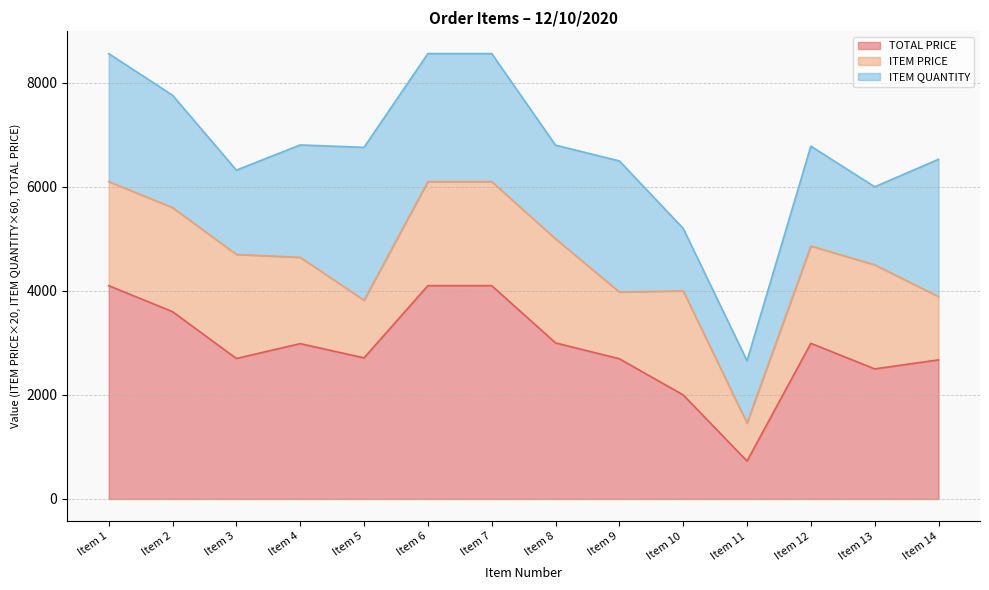

Does the chart display data point markers on the line(s)?

No